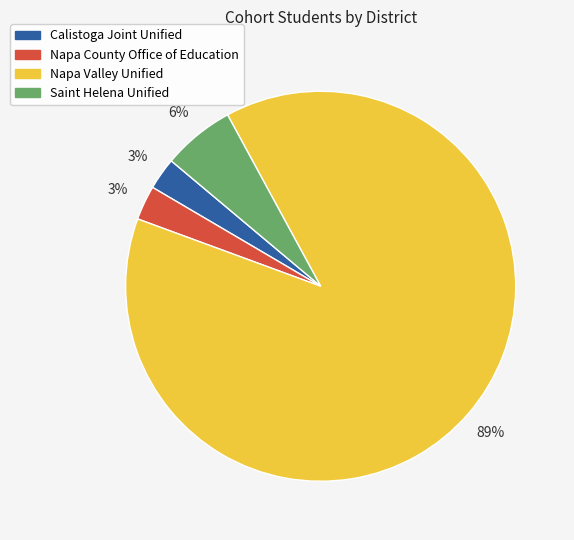

Is there a majority slice in this chart?

Yes